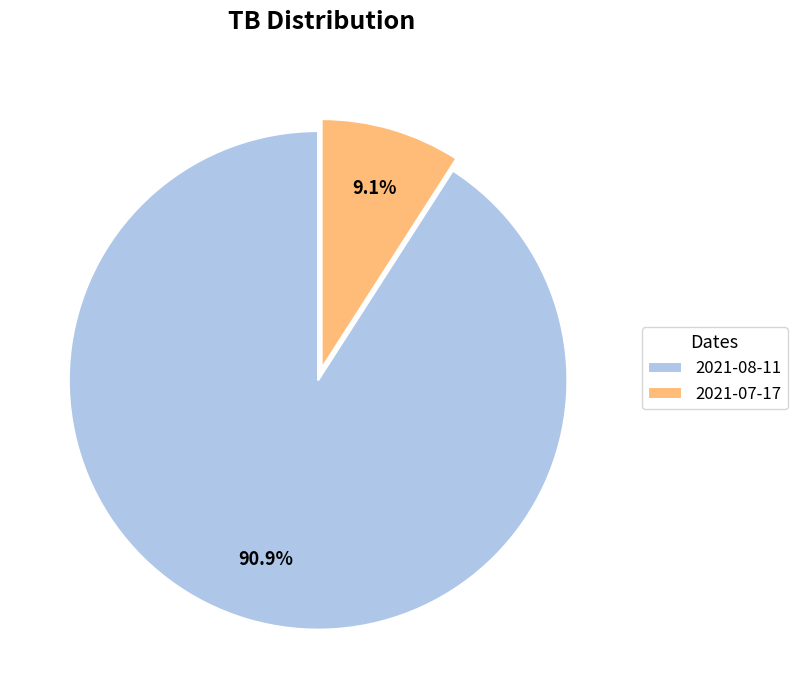

True or false: 2021-07-17 accounts for 17% of the total.

False